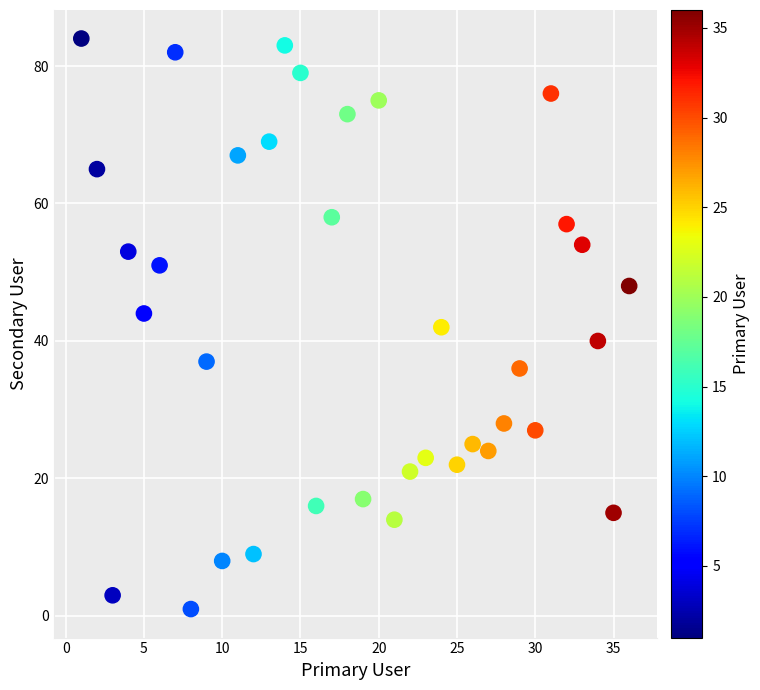

What is the range of X values (max minus min)?

35